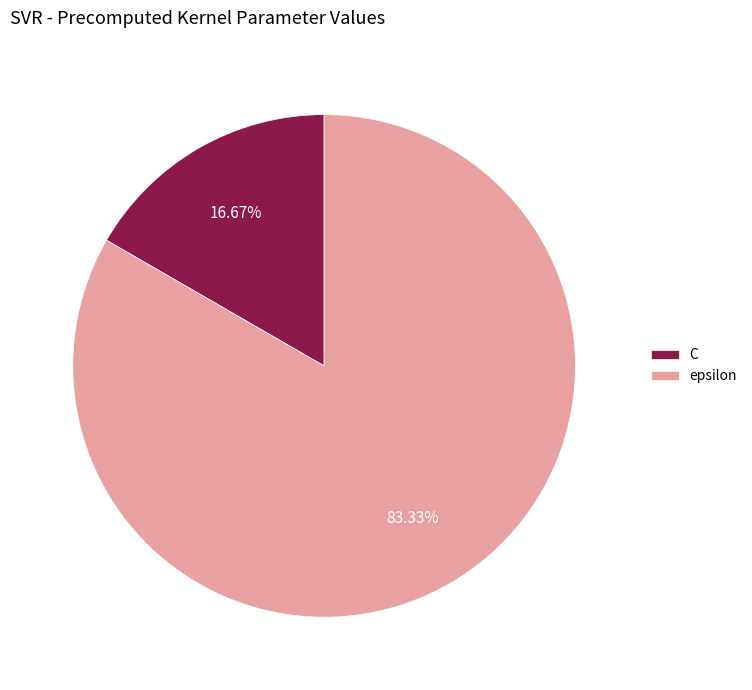

To the nearest percent, what is the combined percentage of epsilon and C?

100%